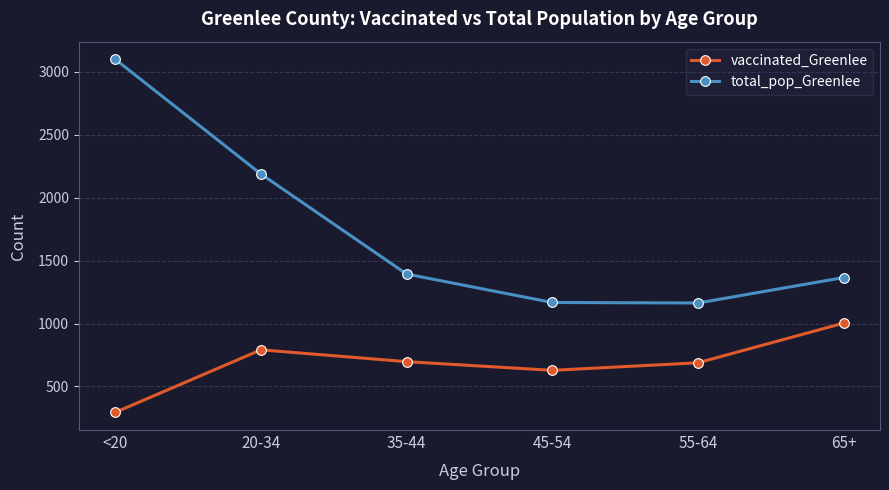

Which series has the widest spread of values?

total_pop_Greenlee